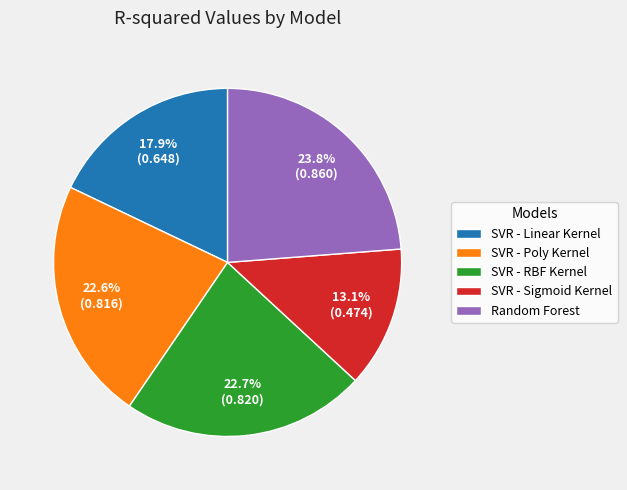

Which category has the biggest portion of the pie?

Random Forest